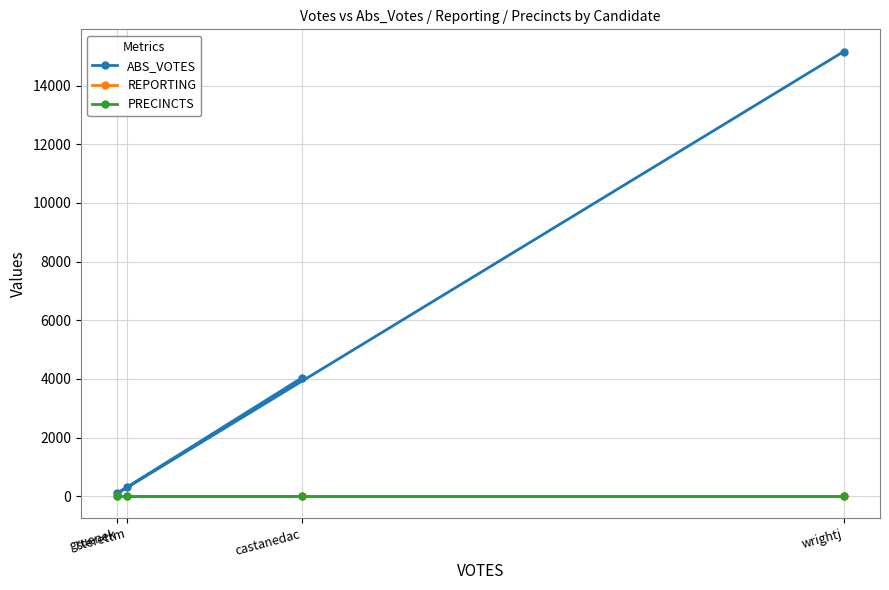

Reading left to right, extract all data points from this chart.

ABS_VOTES: 4031	107	306	15158
REPORTING: 22	22	22	22
PRECINCTS: 22	22	22	22